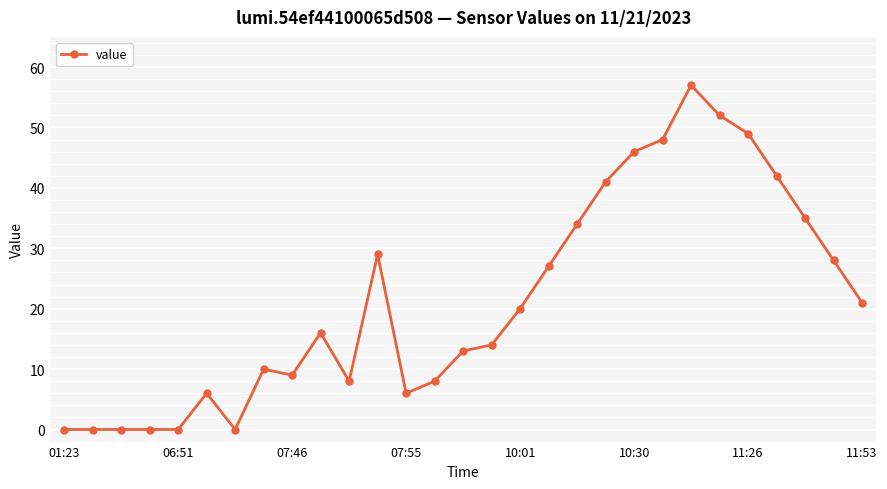

How many values are below 16?

14